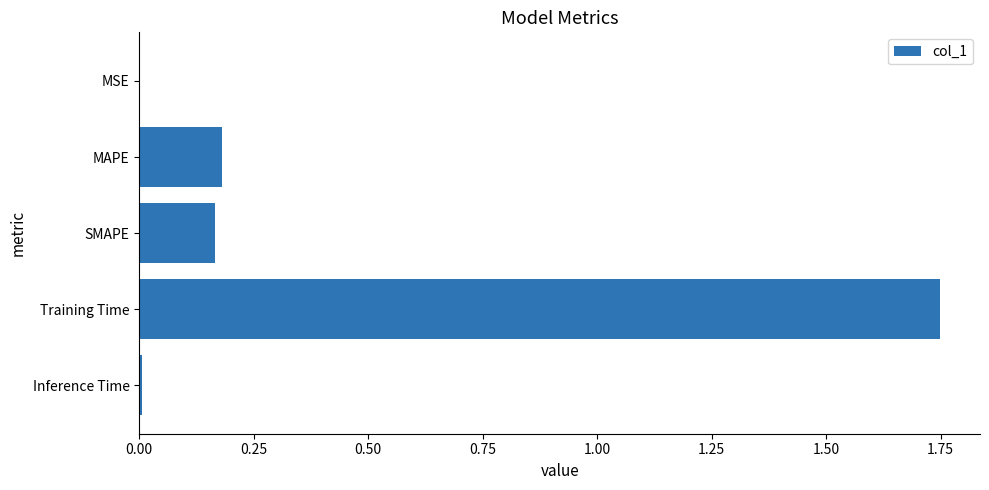

Which category has the highest value across all series?

Training Time